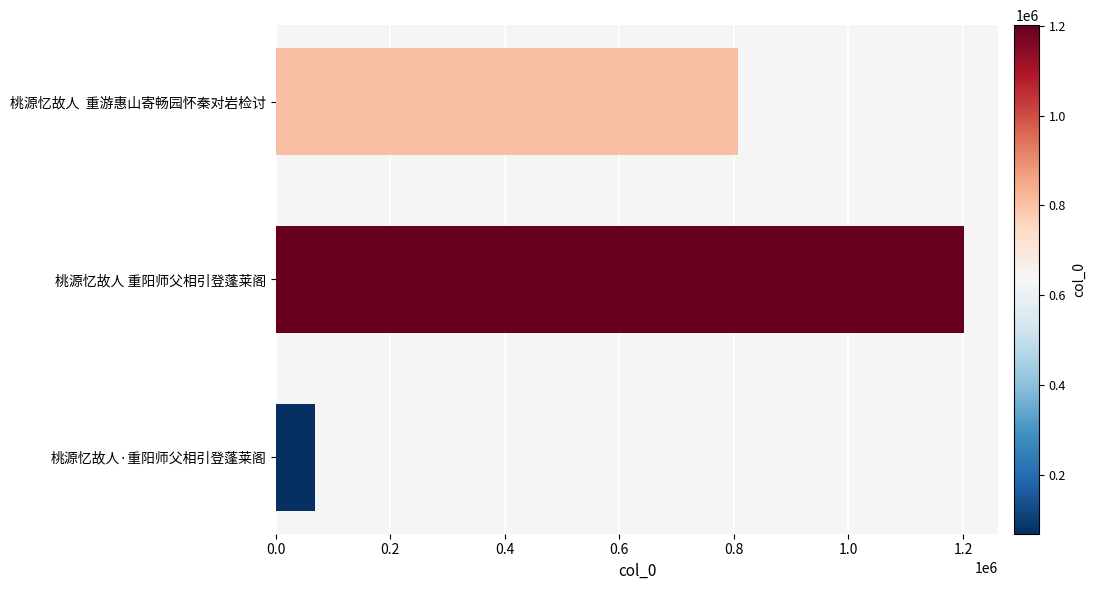

Is it true that the value at 桃源忆故人  重游惠山寄畅园怀秦对岩检讨 is 806870?

True